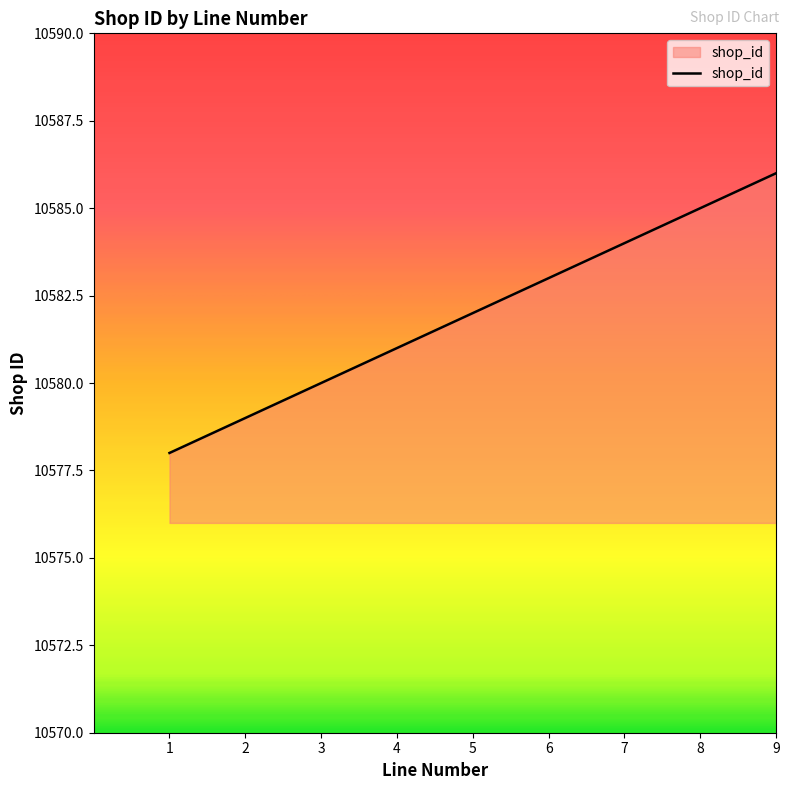

Rank the categories by value from highest to lowest.

9, 8, 7, 6, 5, 4, 3, 2, 1